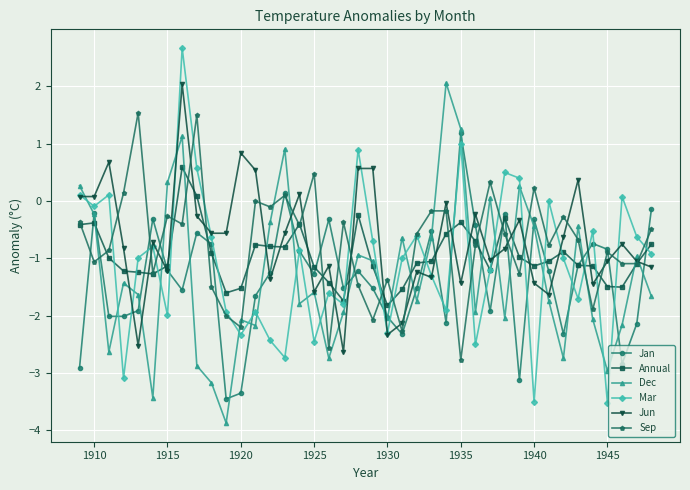

What is the value of the Sep point at the 40th from the left?

-0.5